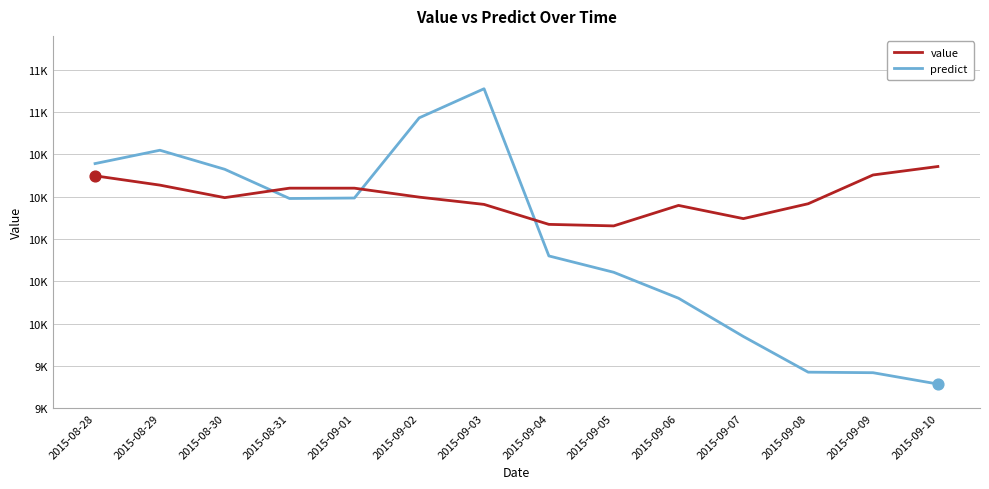

Is this an area chart (filled region under the line)?

No